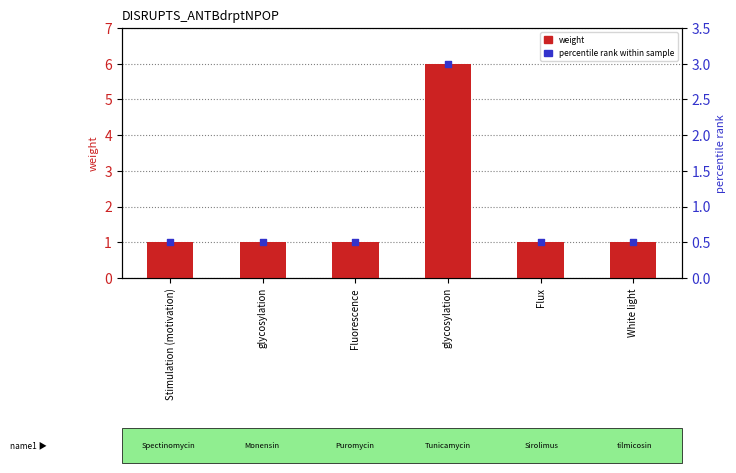

Is the value of weight at Stimulation (motivation) greater than the value of percentile rank within sample at glycosylation?

Yes